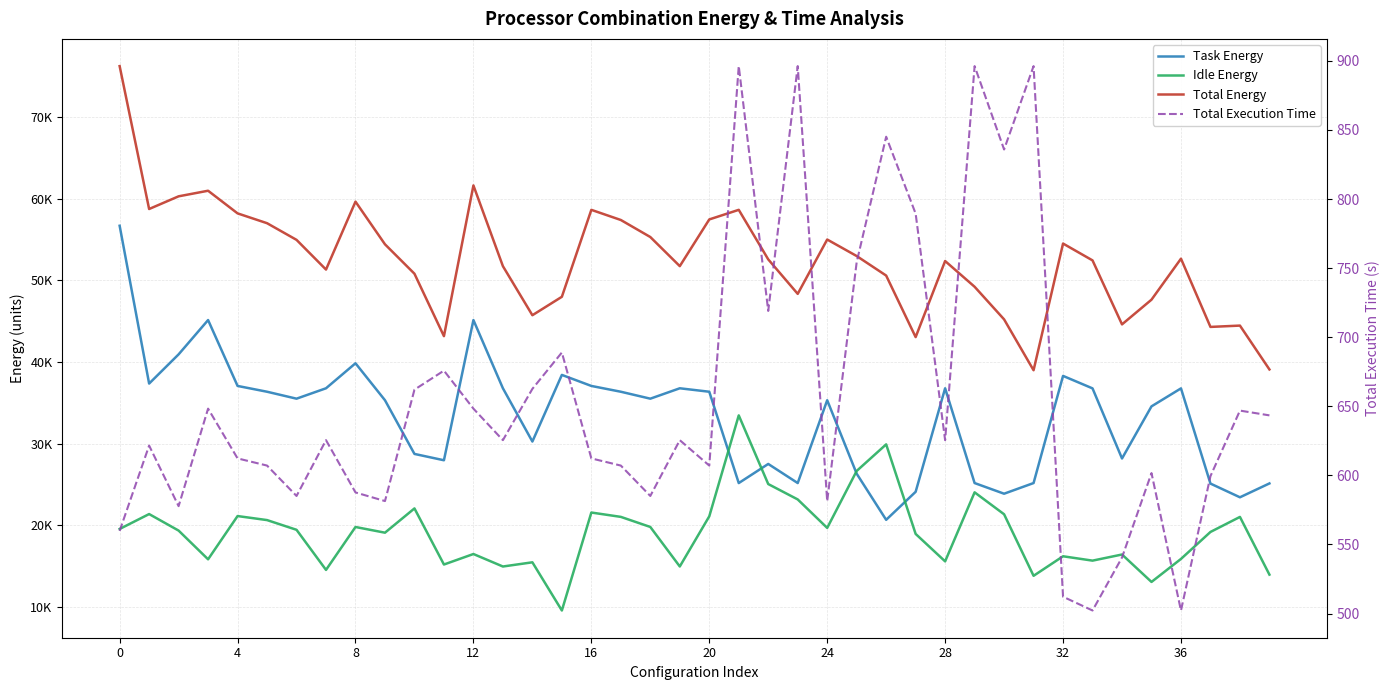

The value of Idle Energy at 38 is 21029.6. True or false?

True